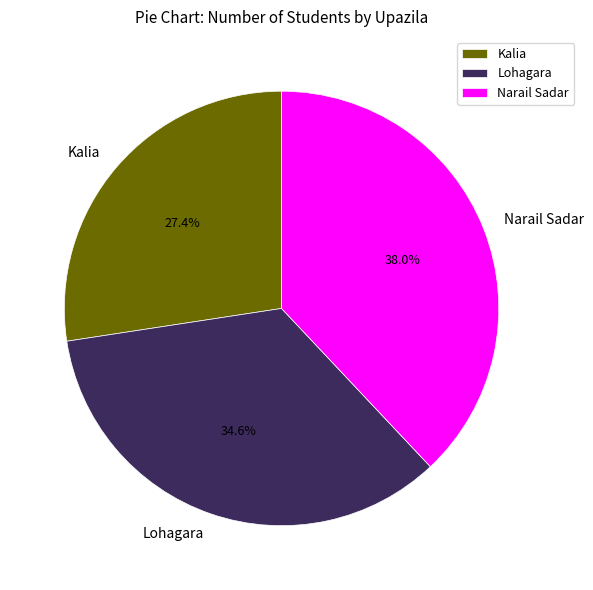

To the nearest percent, what percentage of the pie is Narail Sadar?

38%